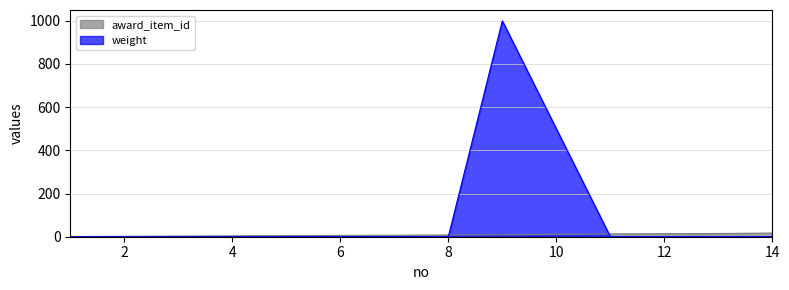

In weight, how many points are higher than both neighbors (excluding endpoints)?

1